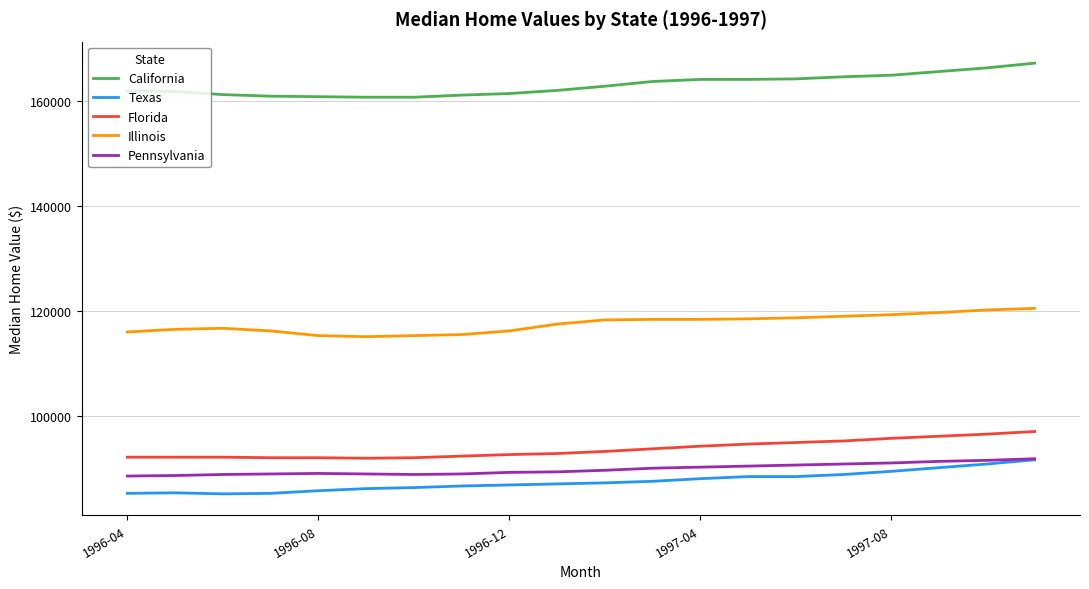

True or false: California and Texas intersect in this chart.

False